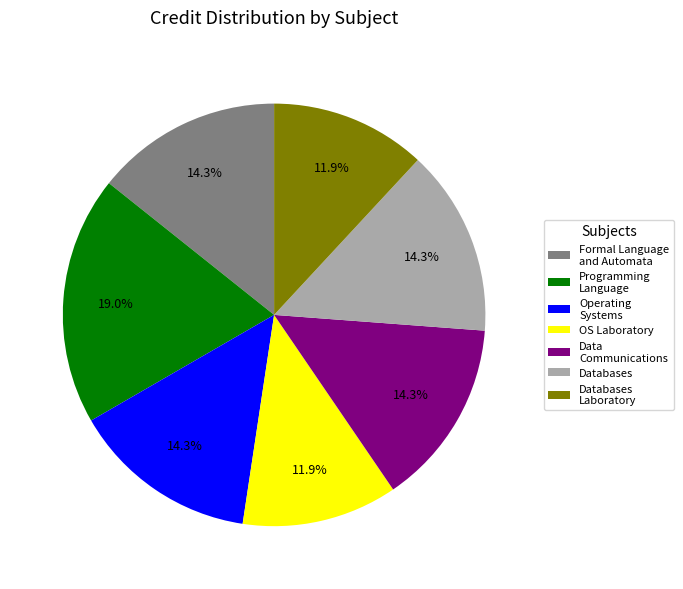

Does Operating Systems represent more than half of the total?

No